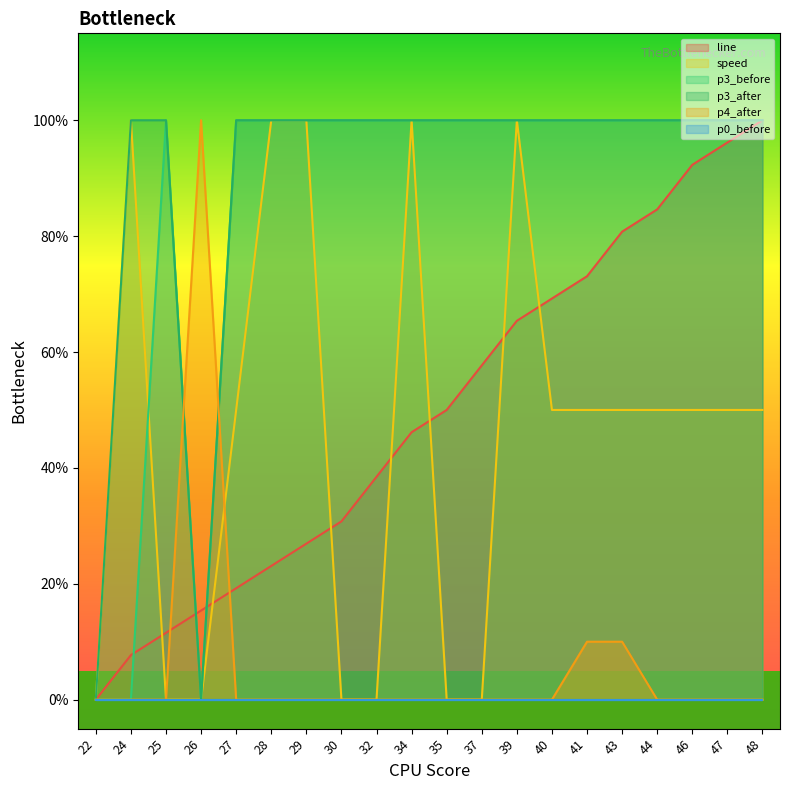

Which series has the largest range (max minus min)?

line